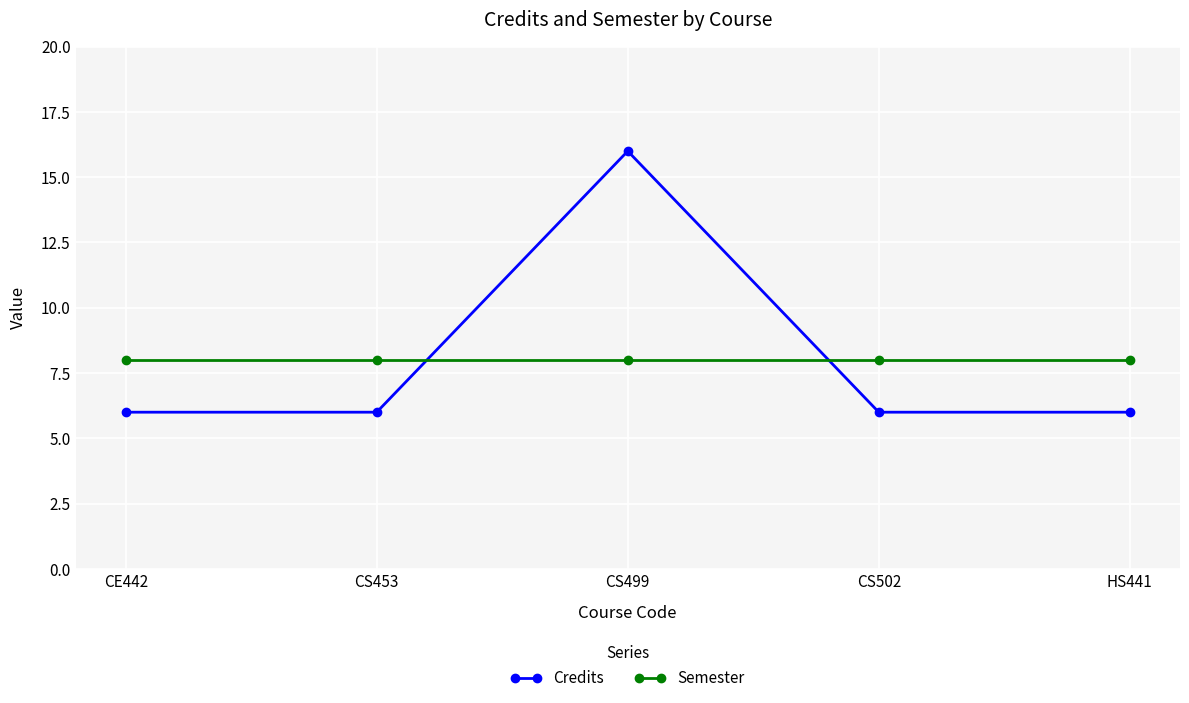

Read the Credits value at CS499, to the nearest 5.

15